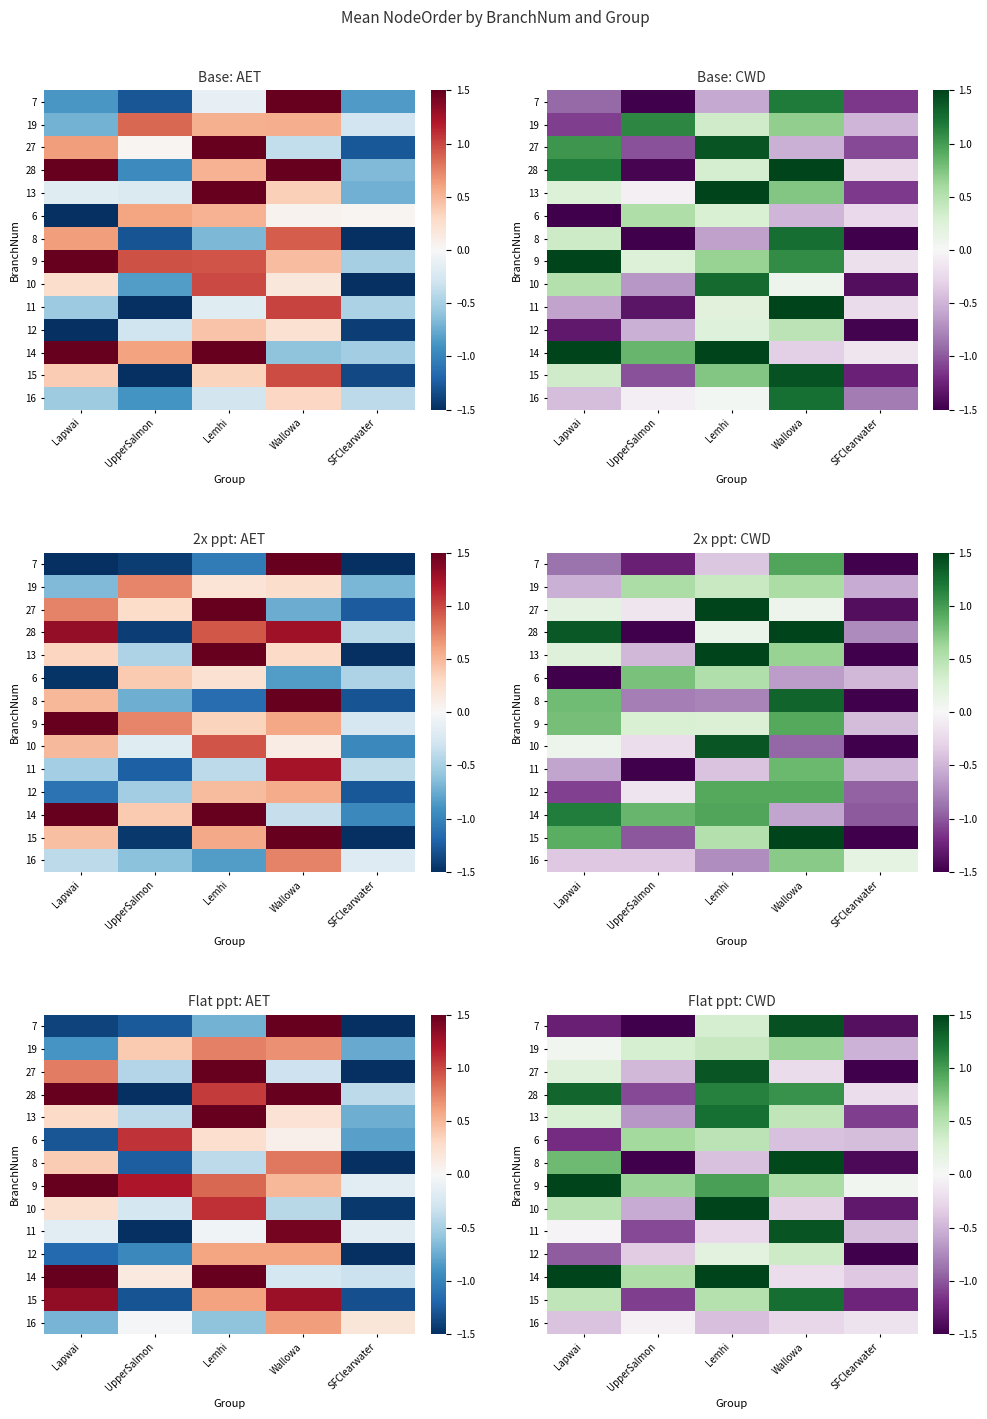

How many row_10 values are between 0 and 1?

2